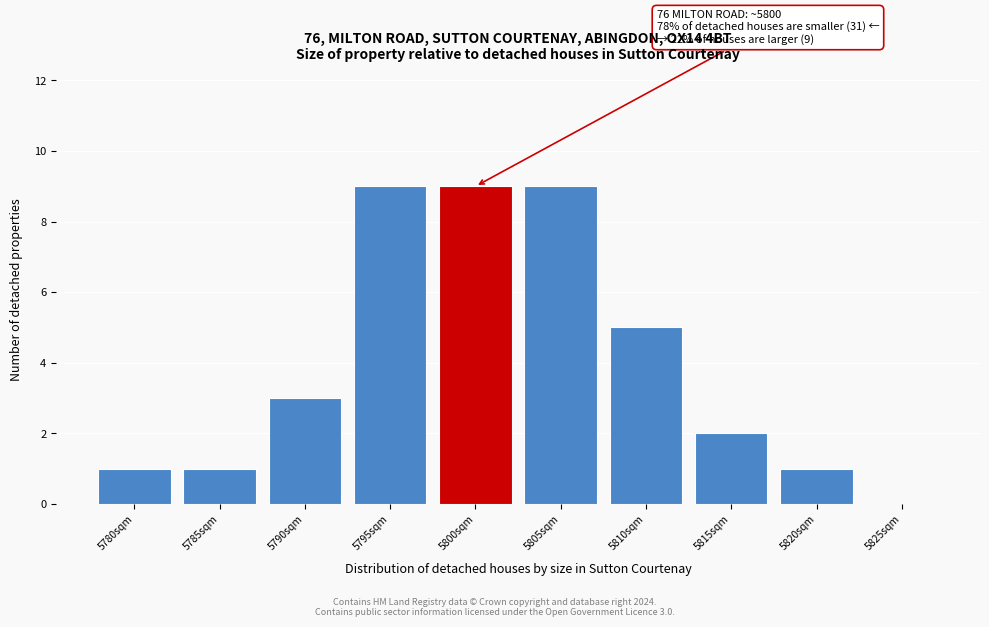

Reading left to right, list all the values displayed in this chart.

5780sqm=1	5785sqm=1	5790sqm=3	5795sqm=9	5800sqm=9	5805sqm=9	5810sqm=5	5815sqm=2	5820sqm=1	5825sqm=0